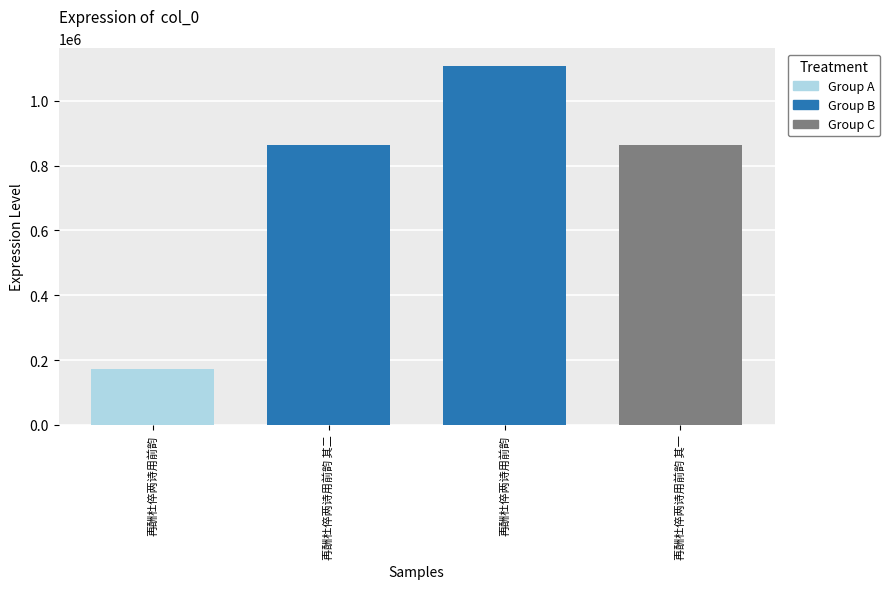

Rank the categories by value from highest to lowest.

再酬杜倅两诗用前韵, 再酬杜倅两诗用前韵 其一, 再酬杜倅两诗用前韵 其二, 再酬杜倅两诗用前韵